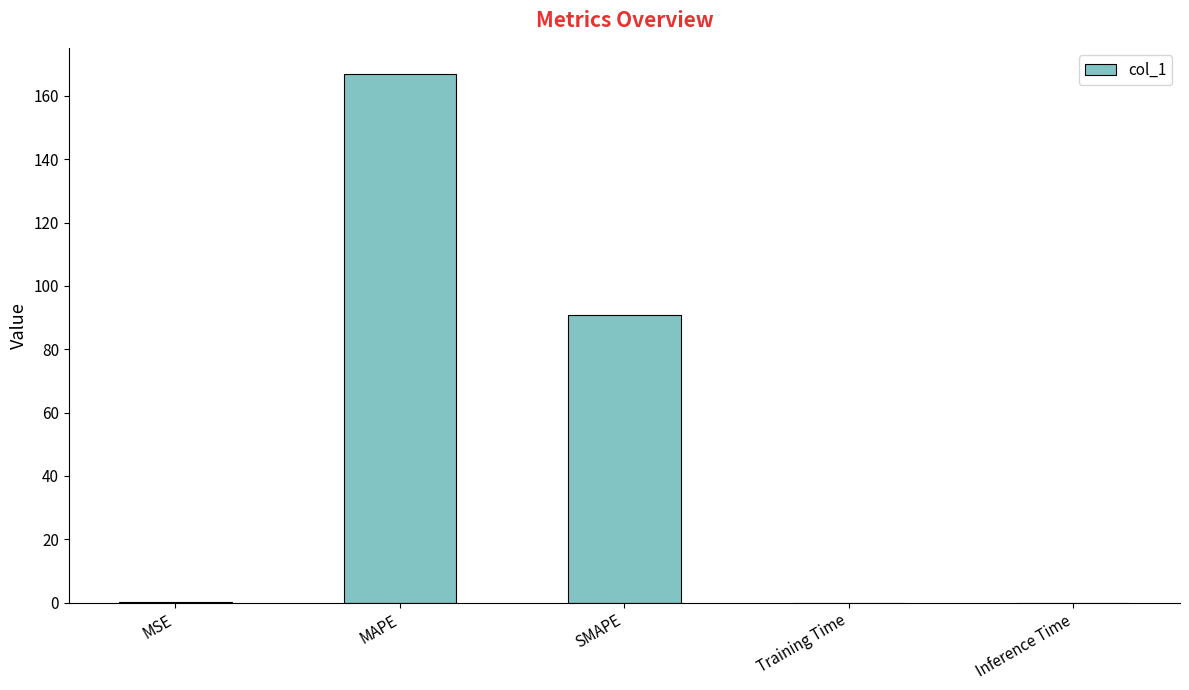

Between Training Time and MAPE, which is larger?

MAPE